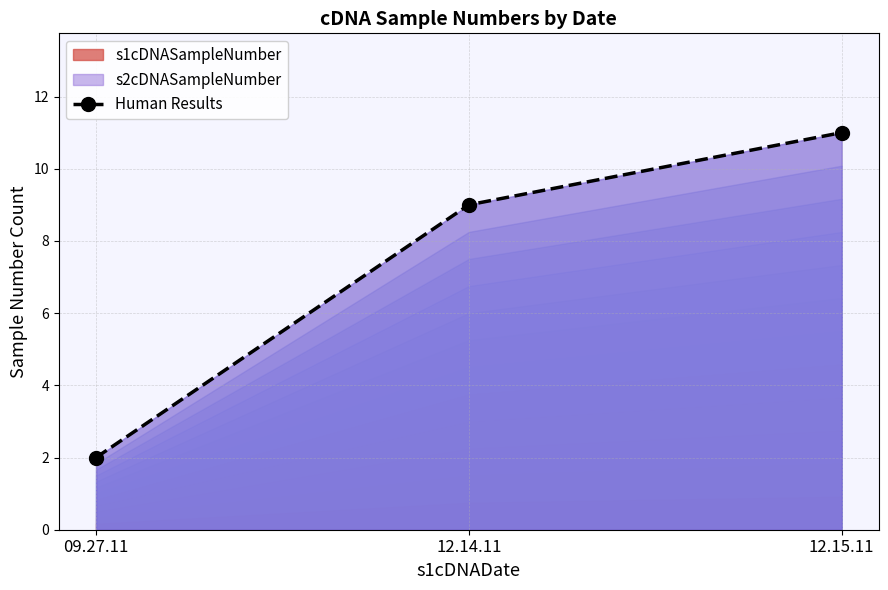

How many values in the Human Results series are below 9?

1